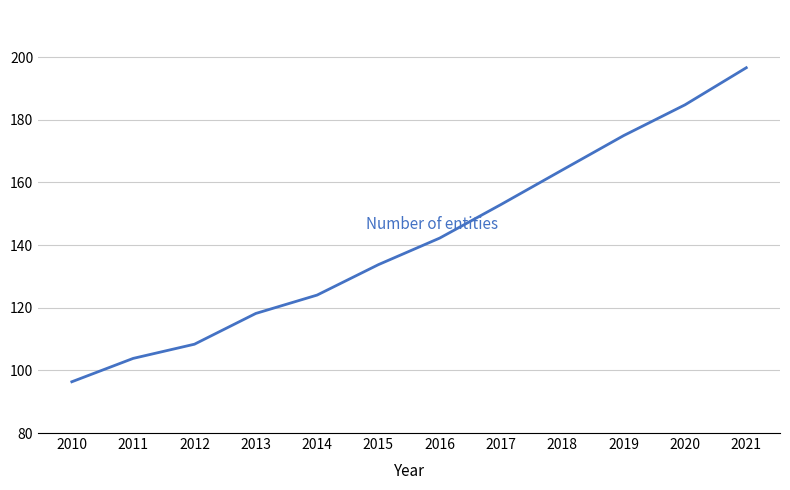

Rank the categories by value from lowest to highest.

2010, 2011, 2012, 2013, 2014, 2015, 2016, 2017, 2018, 2019, 2020, 2021